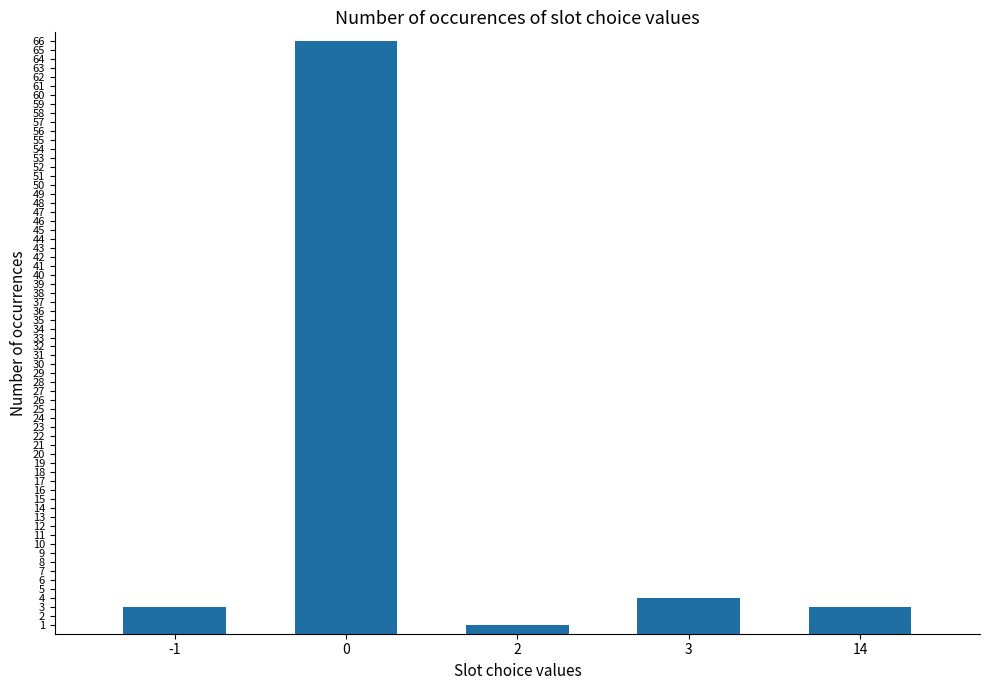

Does the chart contain stacked bars?

No